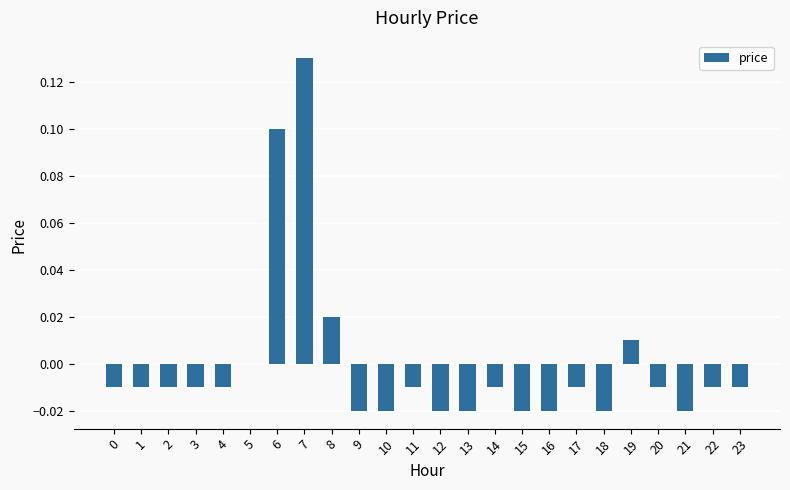

Count the number of data series in this chart.

1